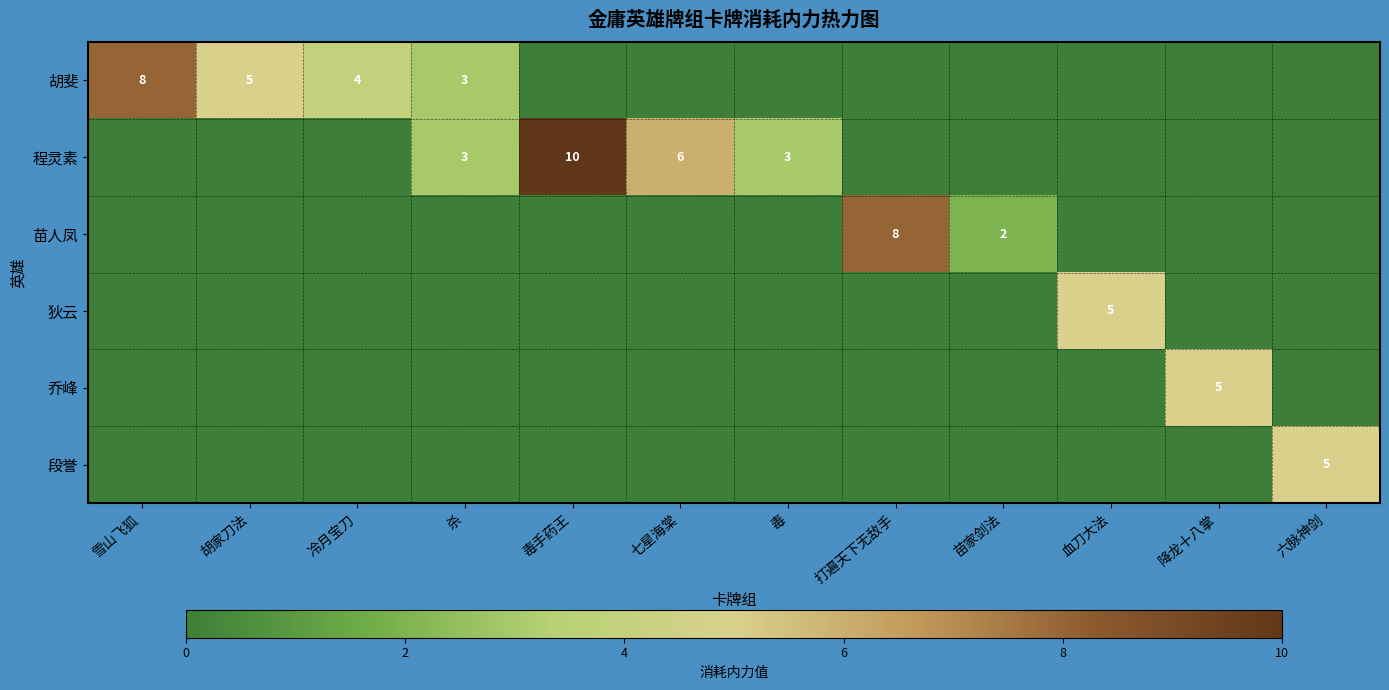

True or false: 程灵素 has a value of 9 at 七星海棠.

False